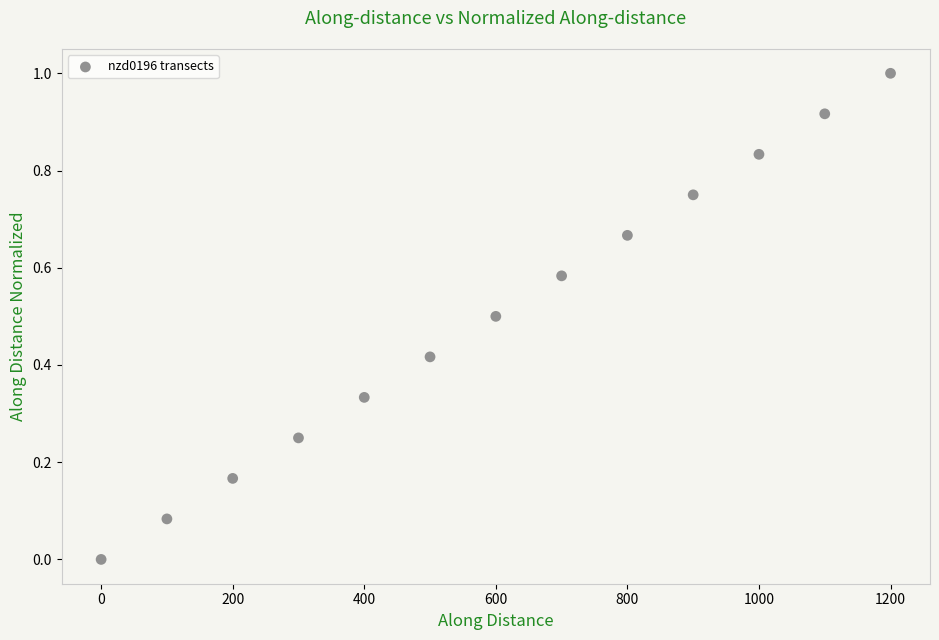

What is the range of Y values (max minus min)?

1.0